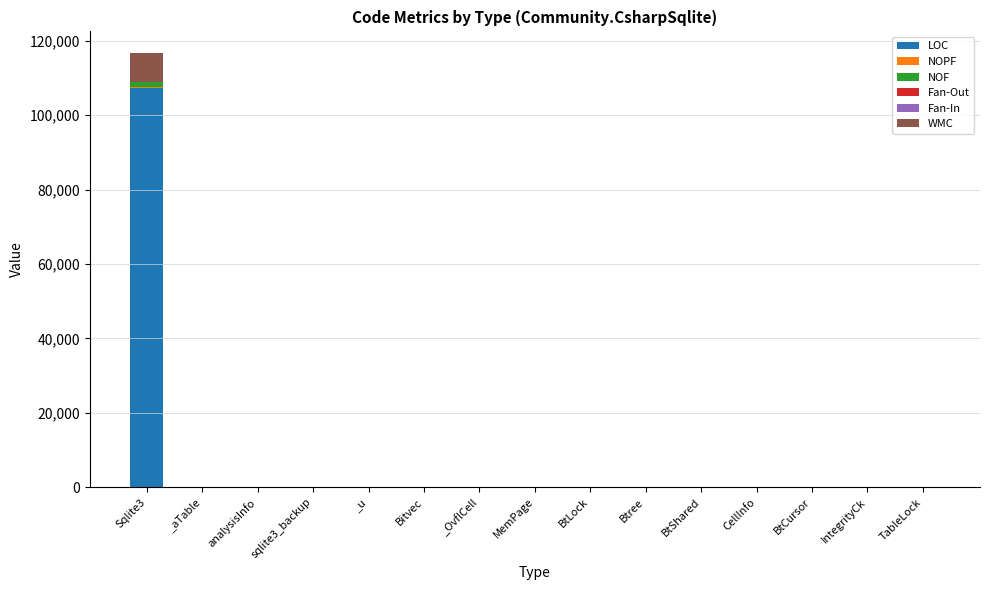

At which label does LOC reach its peak?

Sqlite3